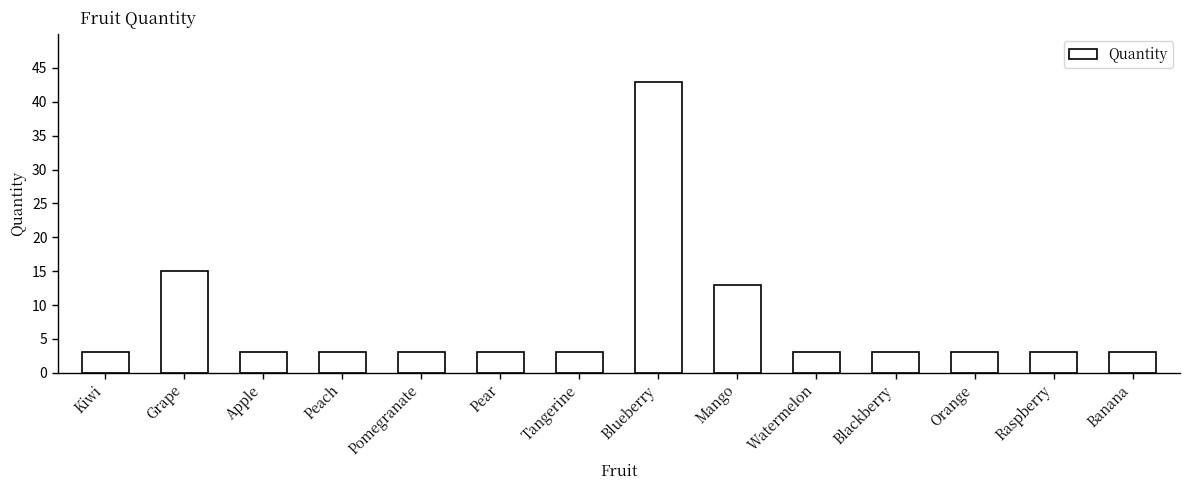

What is the value of the 1st bar from the left?

3